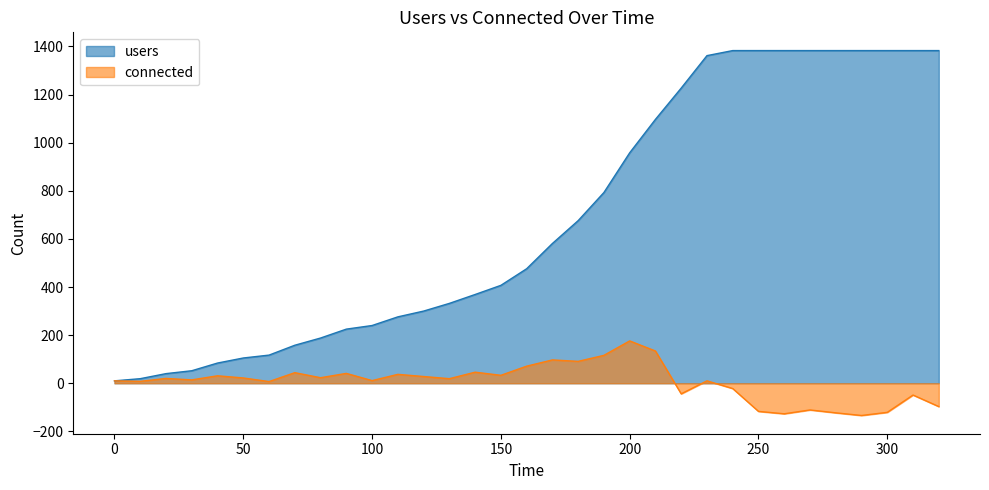

List the series in order of their peak value, highest first.

users, connected